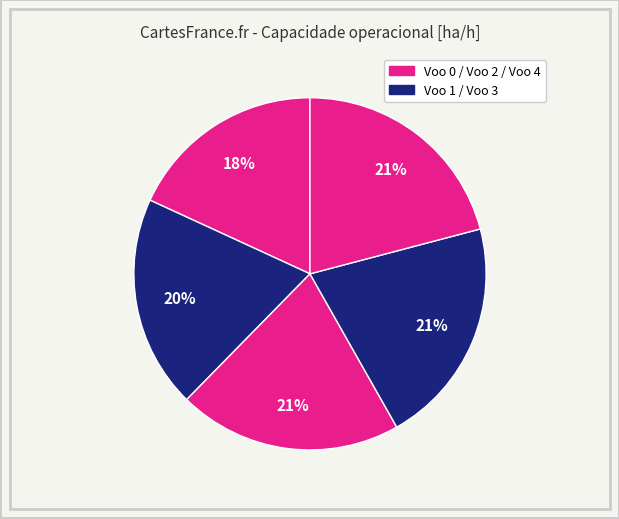

How many segments does this pie chart have?

5